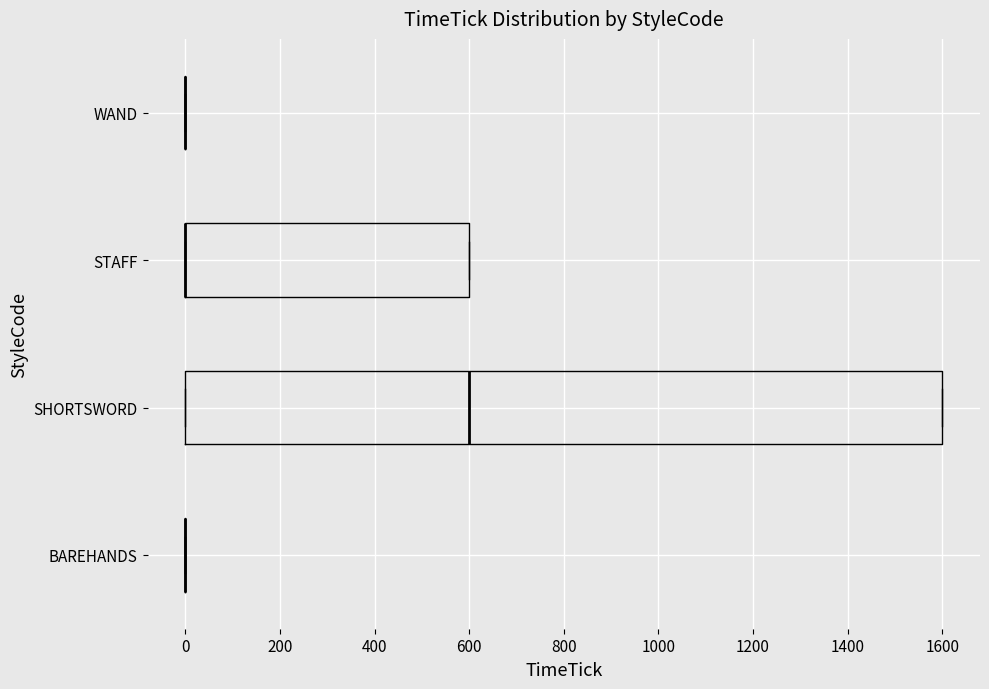

Reading bottom to top, transcribe this box plot: for each box, give where its median line is, the range the box spans, and where its two whiskers end, as read against the x-axis. The values are not printed on the chart, so give them approximately, as read against the axis.

BAREHANDS: box collapsed to a line at 0, whiskers 0 to 0
SHORTSWORD: median 600, box 0 to 1600, whiskers 0 to 1600
STAFF: median 0 (drawn on the box's left edge), box 0 to 600, whiskers 0 to 600
WAND: box collapsed to a line at 0, whiskers 0 to 0